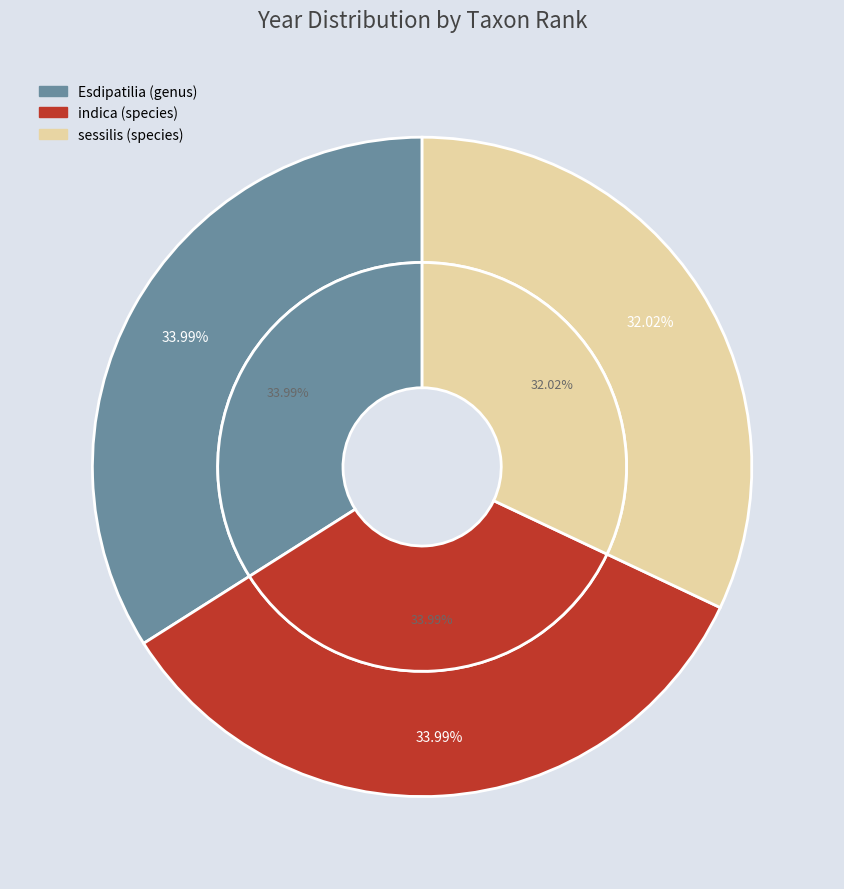

Which slice is the smallest?

sessilis (species)